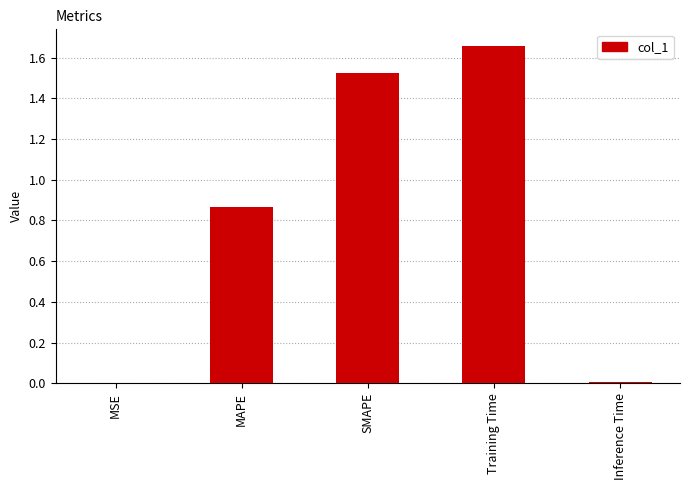

Which has a higher value, SMAPE or Training Time?

Training Time